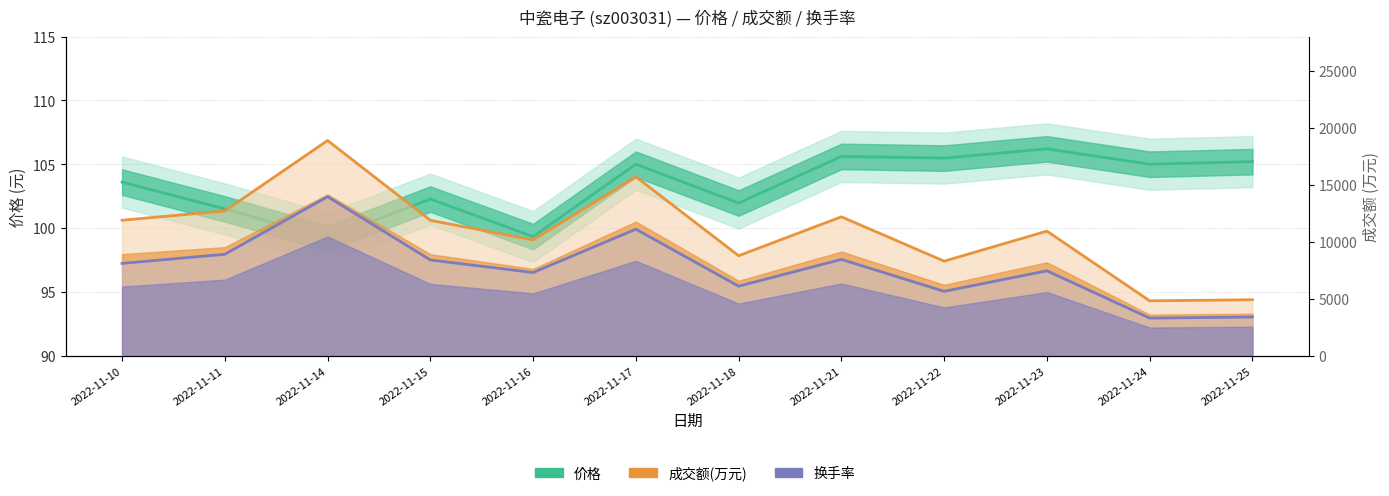

What is the maximum value shown in the chart?

18881.0